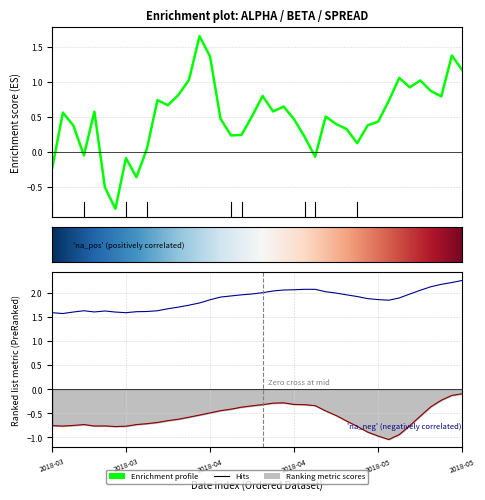

How many lines are shown in the chart?

3